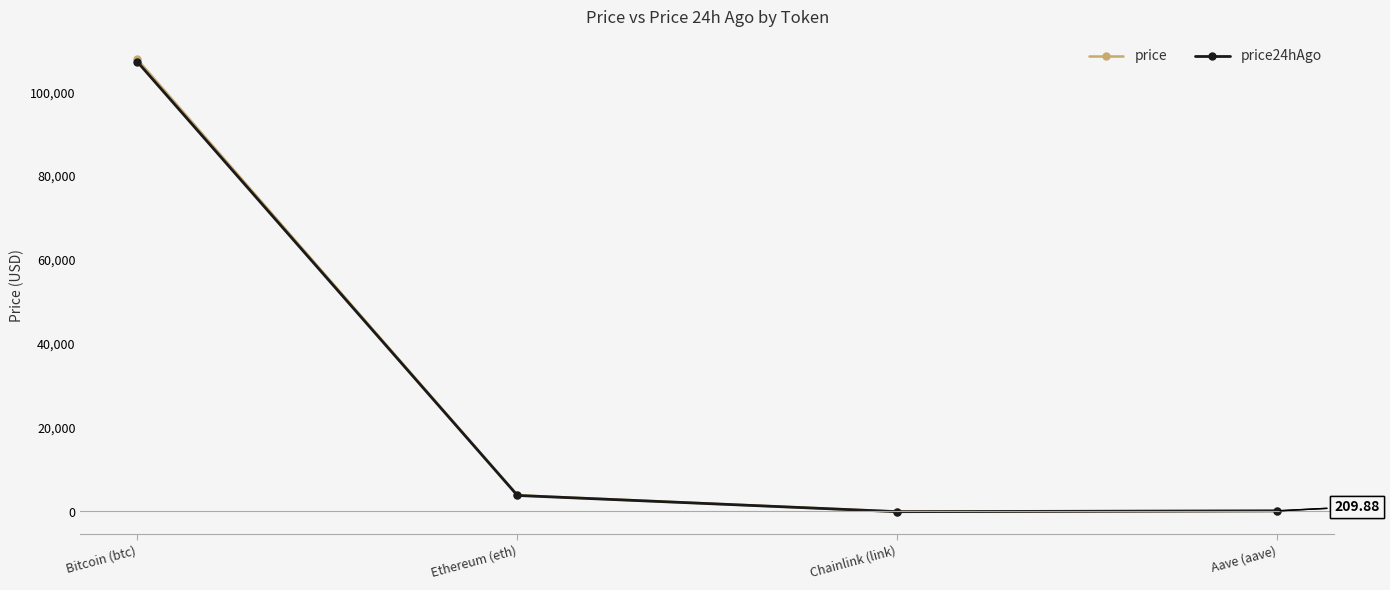

True or false: price24hAgo has more than 0 interior local peaks.

False